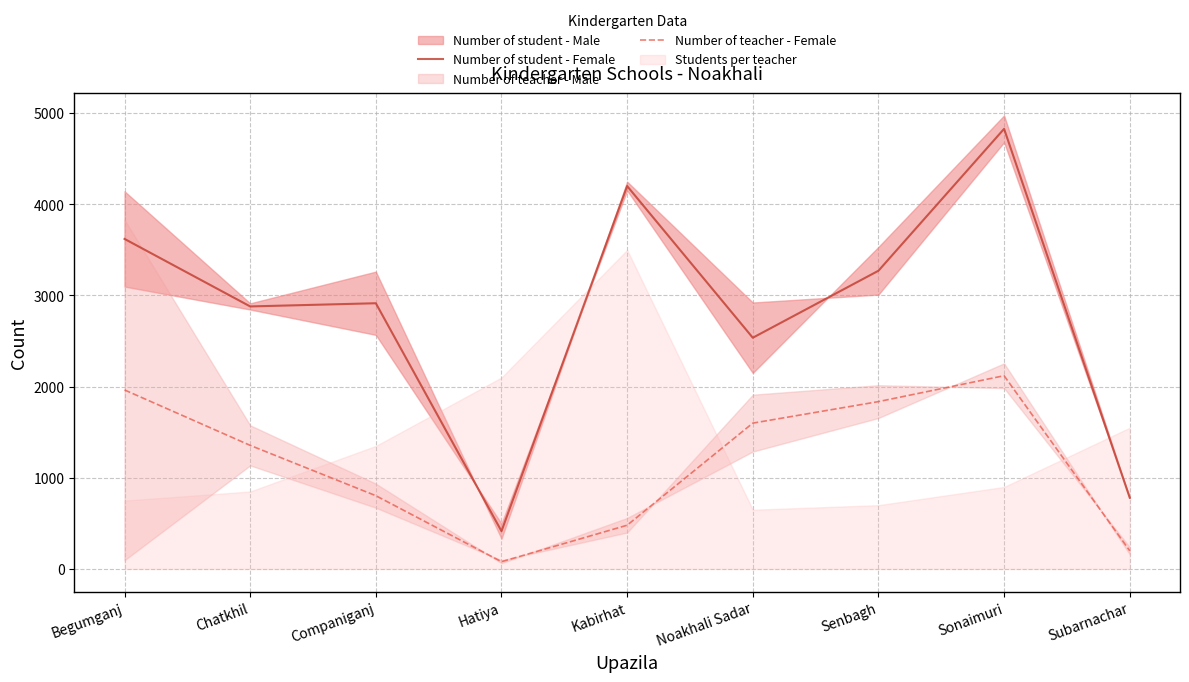

True or false: Number of student - Female and Number of teacher - Female intersect in this chart.

False